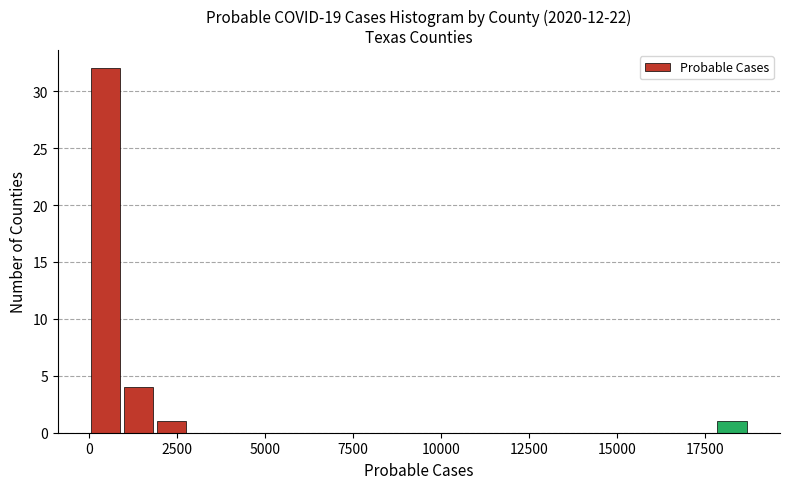

Around what value on the x-axis is the tallest bar? Give the approximate position of its centre, as read against the axis.

500